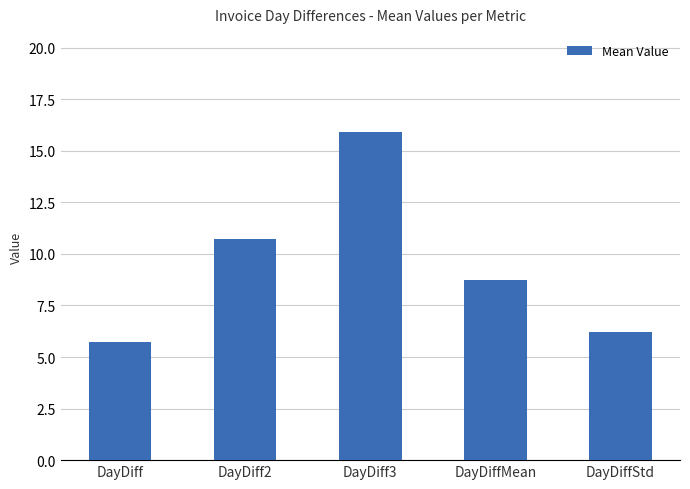

Which category has the highest value across all series?

DayDiff3